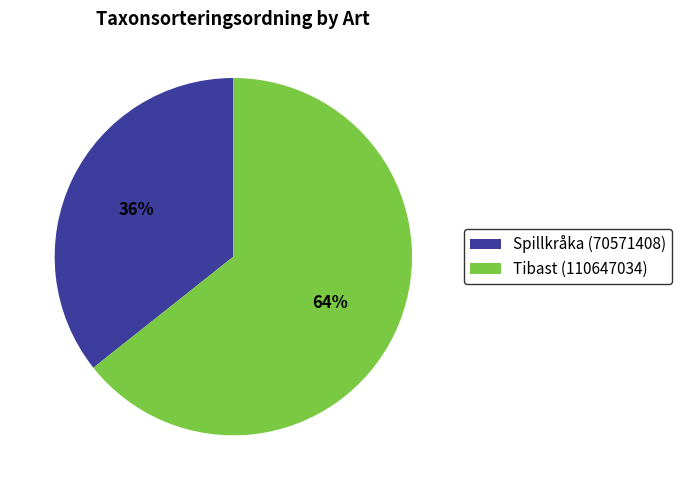

Rank the categories by value from lowest to highest.

Spillkråka (70571408), Tibast (110647034)